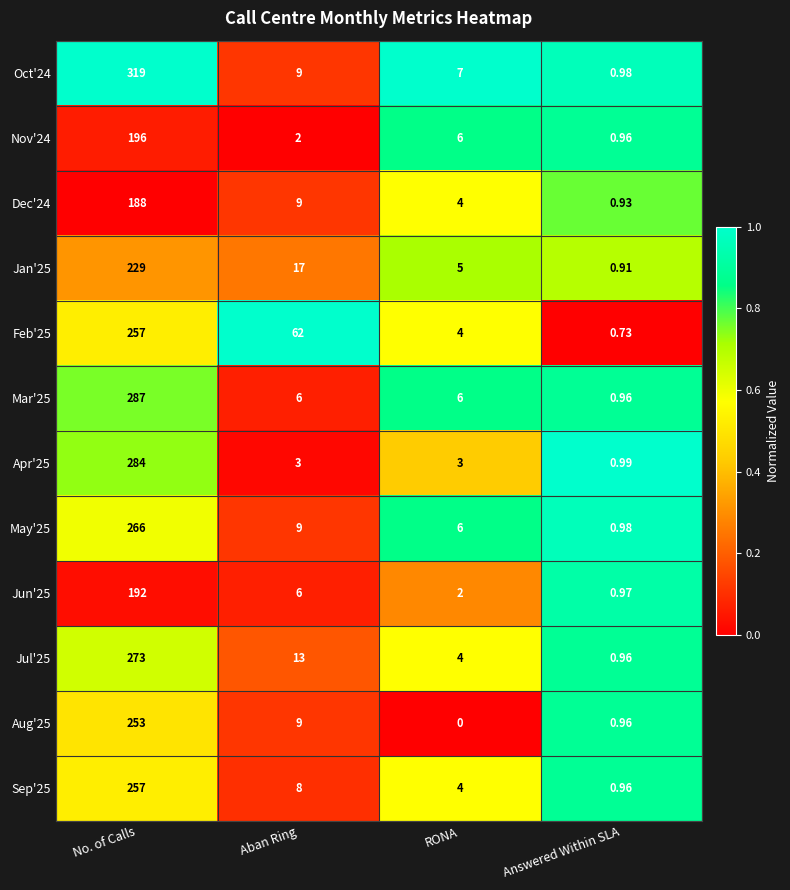

Which label corresponds to the largest value in the chart?

No. of Calls